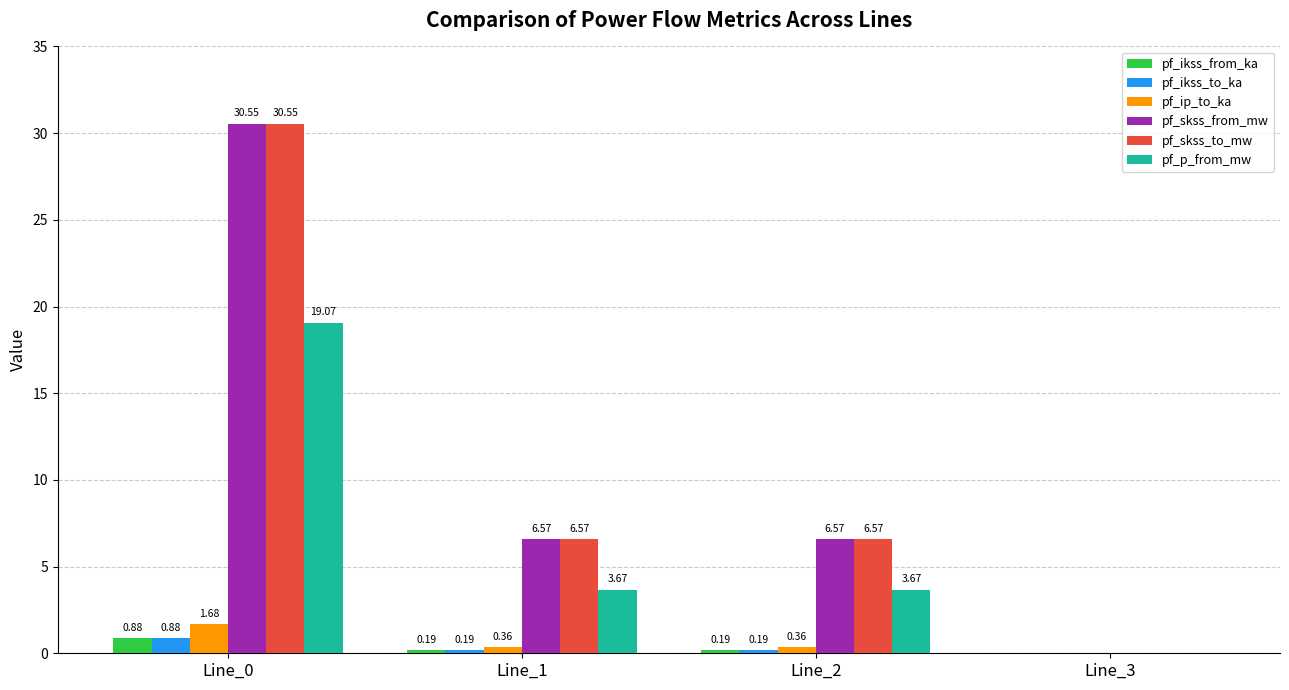

What are all the series names shown in the legend?

pf_ikss_from_ka, pf_ikss_to_ka, pf_ip_to_ka, pf_skss_from_mw, pf_skss_to_mw, pf_p_from_mw